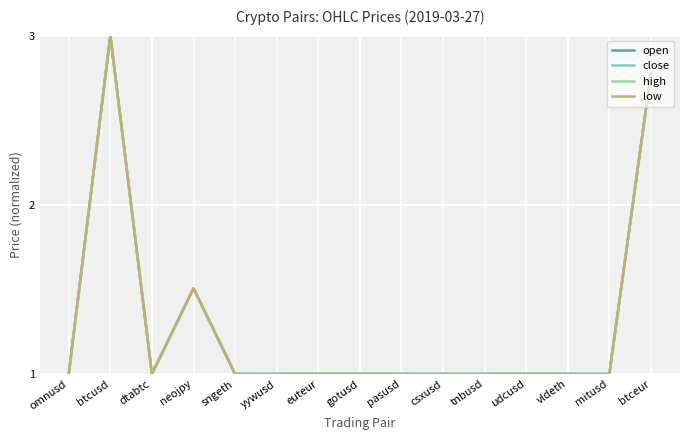

What position from the left is tnbusd?

11